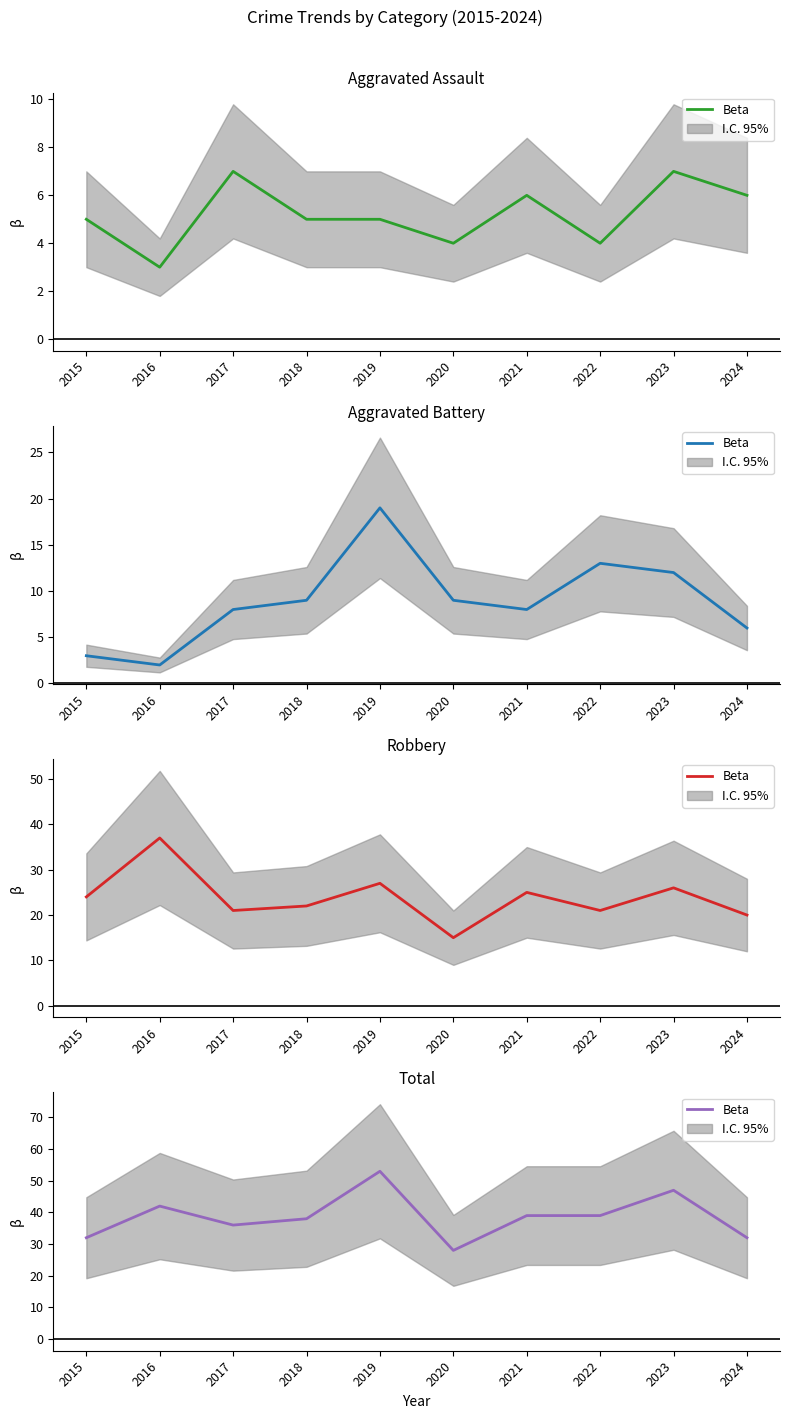

Which has a higher value, 2016 or 2015?

2016